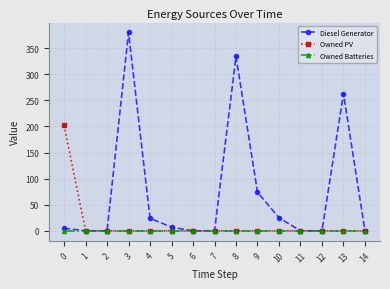

Which series has the widest spread of values?

Diesel Generator